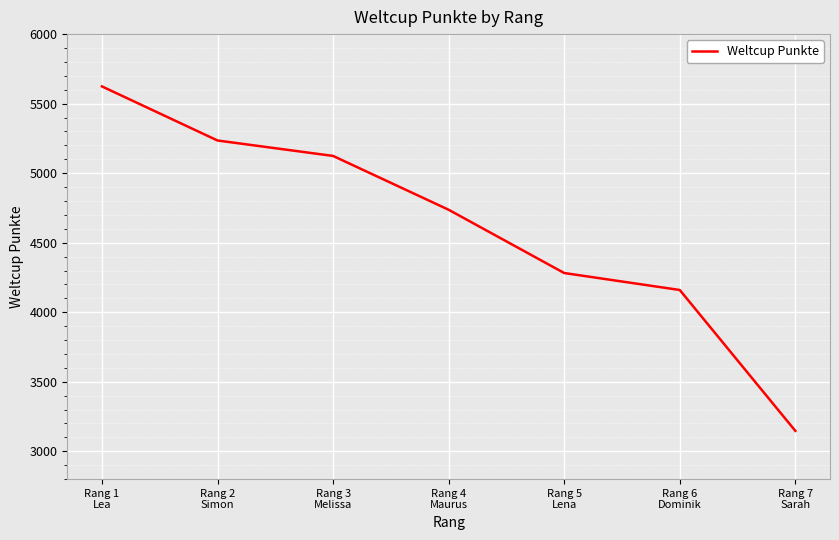

Reading left to right, what are all the values shown in this chart?

5624	5235	5124	4737	4282	4160	3147